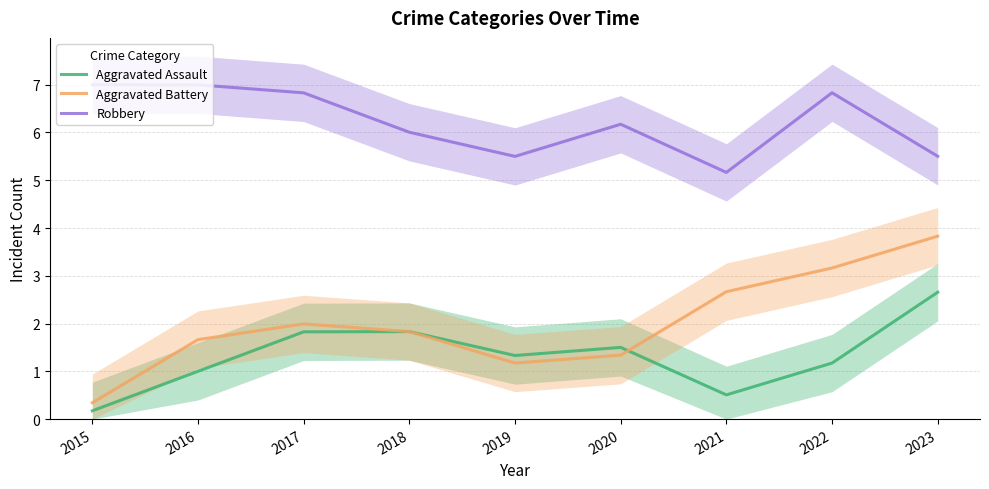

What is the total value across all series at 2023?

12.0